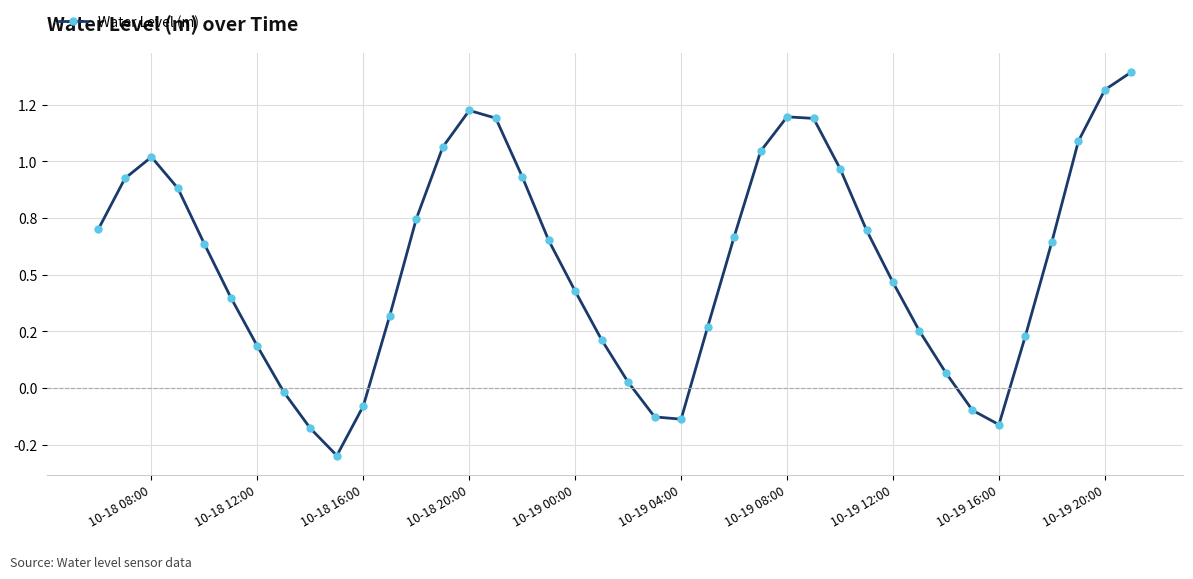

Does the chart have visible grid lines?

Yes